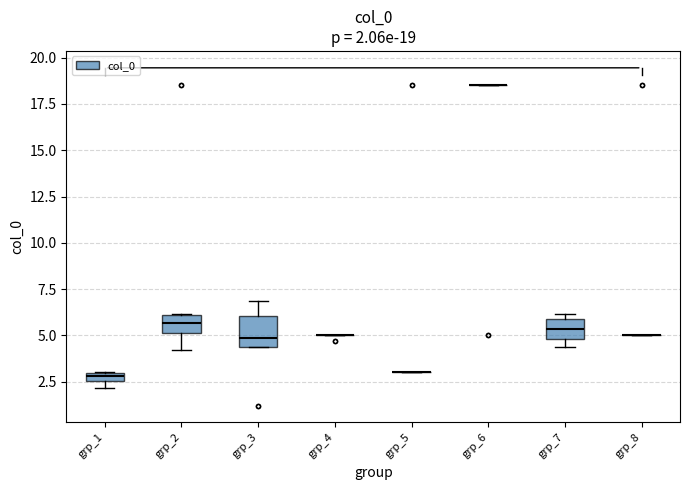

Which box is the tallest, from its lower edge to its upper edge?

grp_3